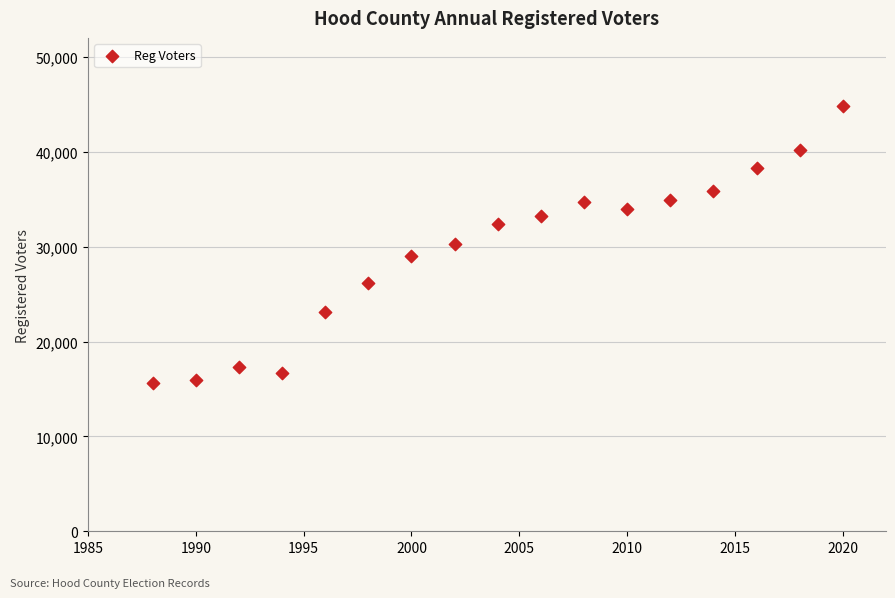

What is the range of X values (max minus min)?

32